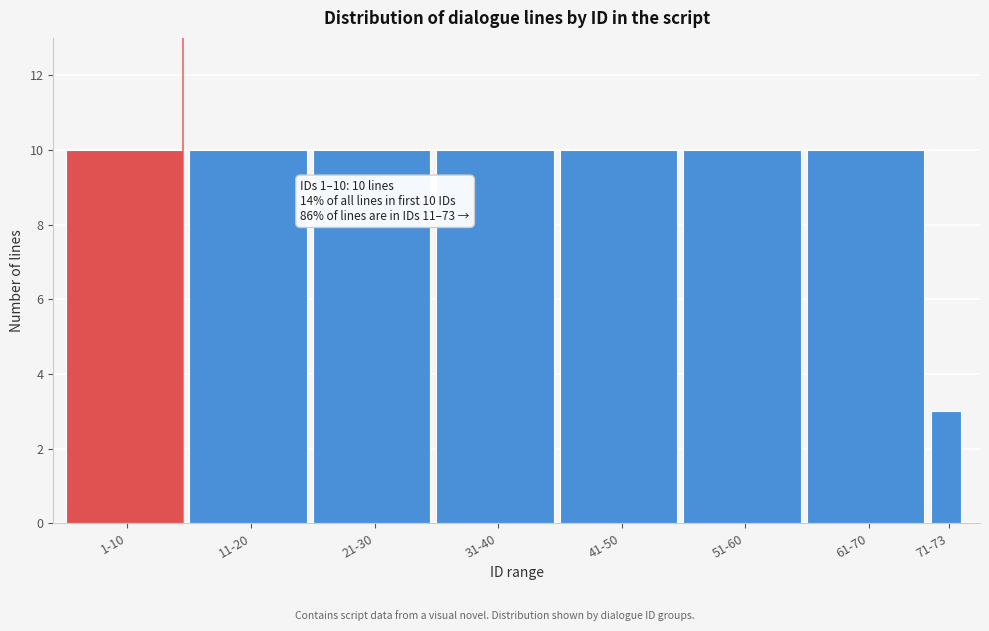

Reading left to right, list all the values displayed in this chart.

1-10=10	11-20=10	21-30=10	31-40=10	41-50=10	51-60=10	61-70=10	71-73=3